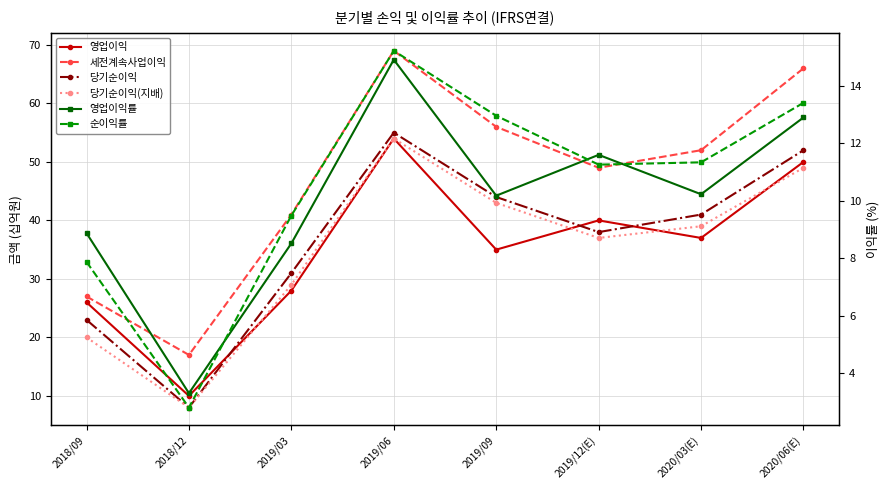

True or false: 세전계속사업이익 and 당기순이익(지배) cross at least once.

False